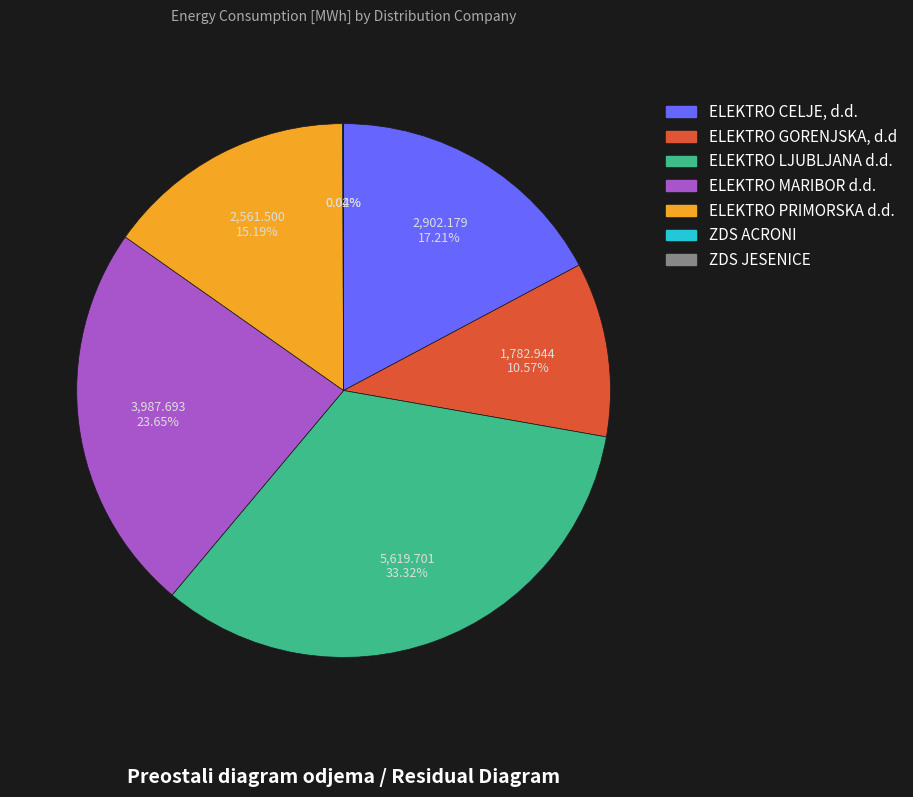

To the nearest percent, what is the average slice percentage?

14%